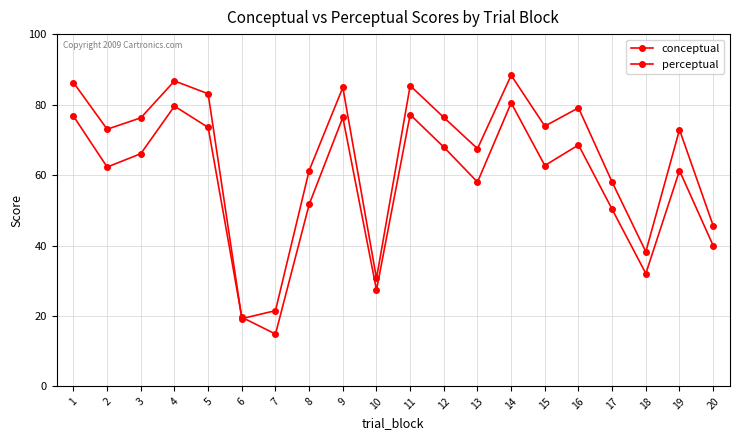

Which series changed the most between 4 and 18?

conceptual